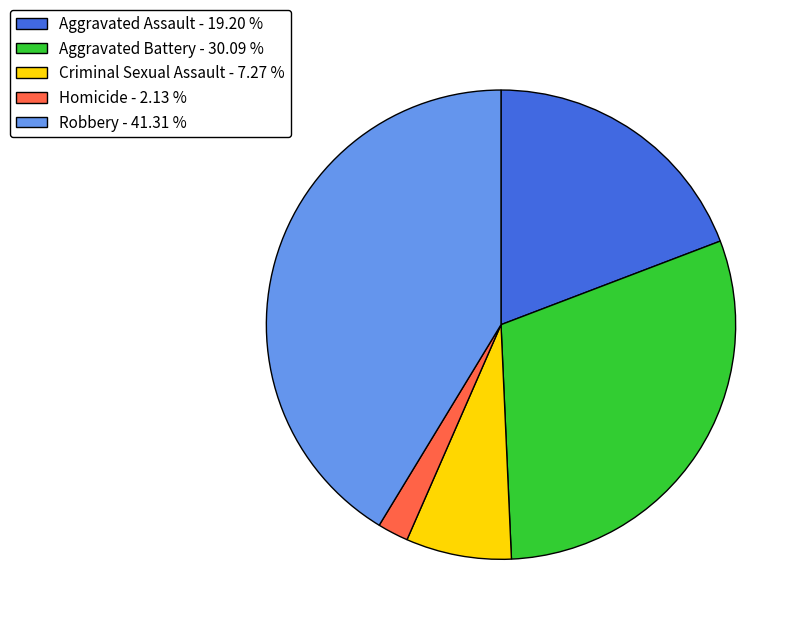

Is the sum of Homicide - 2.13 % and Robbery - 41.31 % greater than half?

No